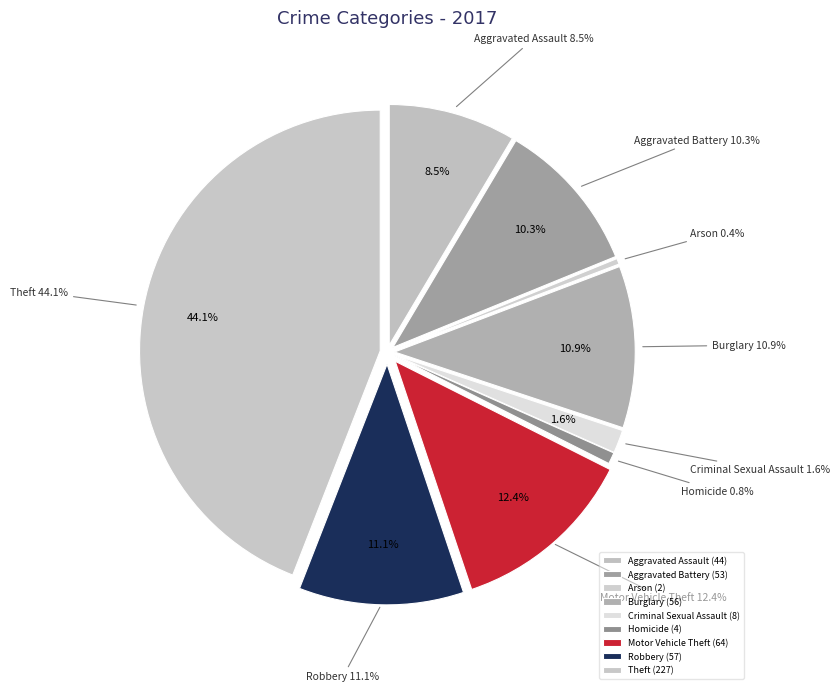

Combined, what portion of the pie is Theft and Aggravated Assault?

52.6%